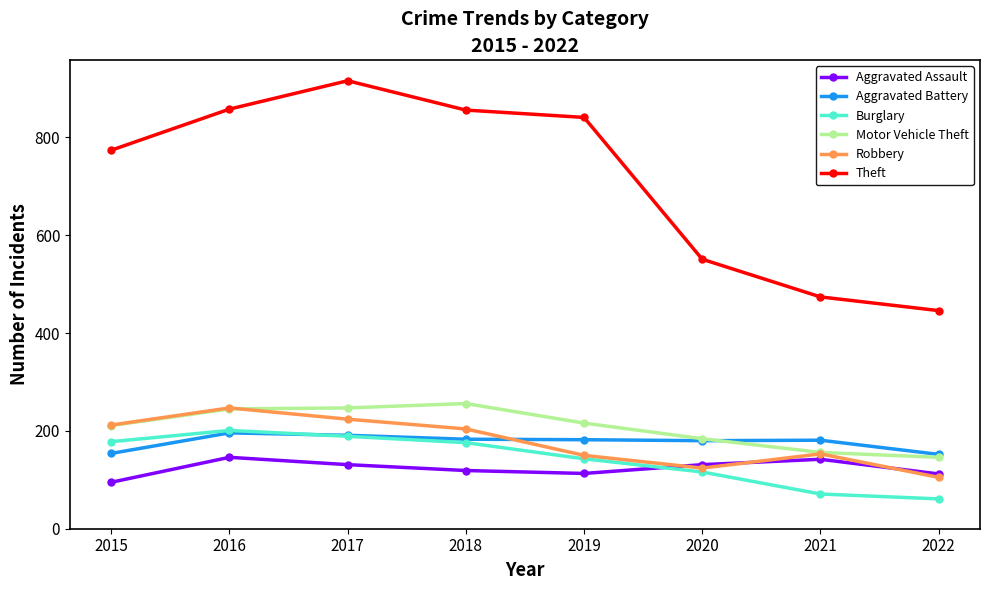

What is the difference between the maximum and second lowest values in the Theft series?

442